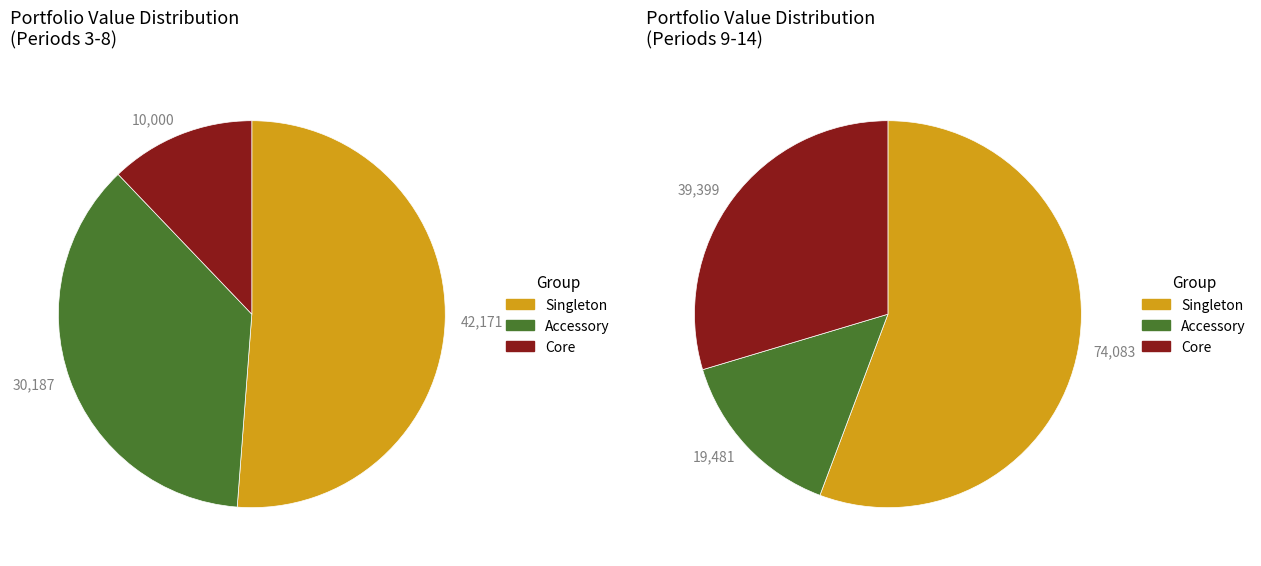

Combined, do Period 9 and Period 8 account for over 50%?

No